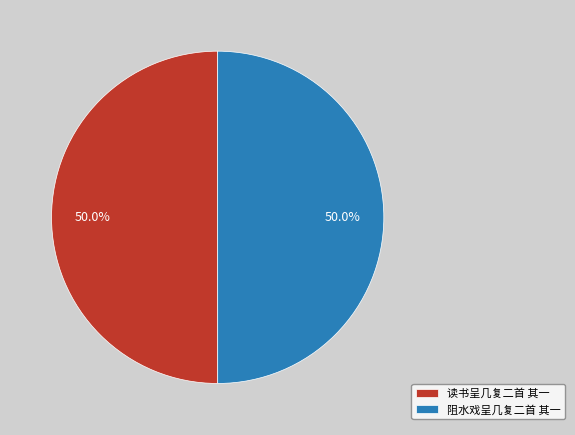

True or false: 读书呈几复二首 其一 accounts for 42% of the total.

False